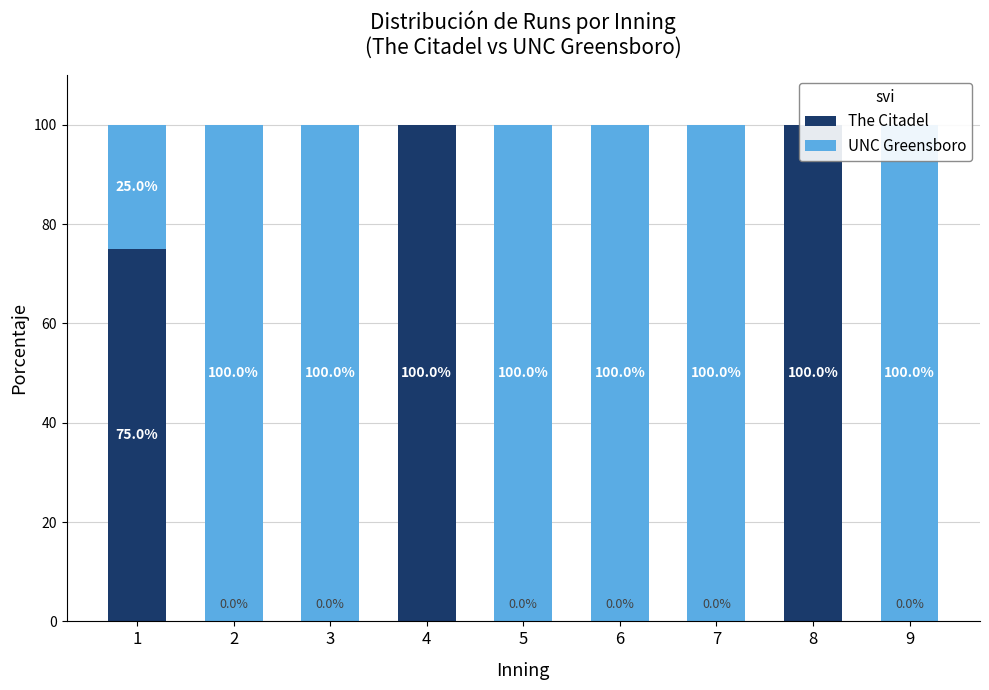

Is it true that The Citadel equals 100 at 8?

True